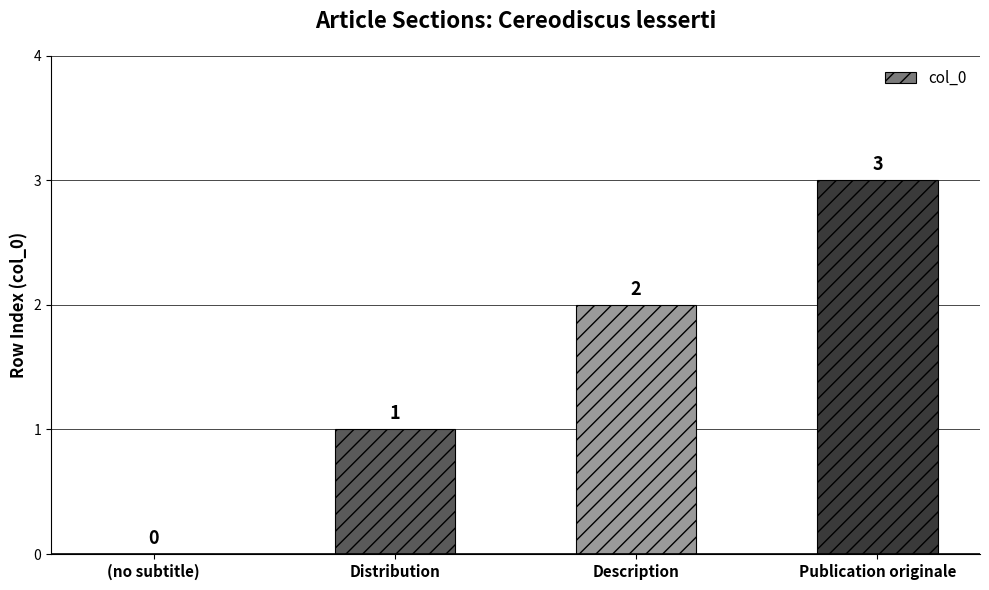

The chart shows a value of 3 at Publication originale. True or false?

True